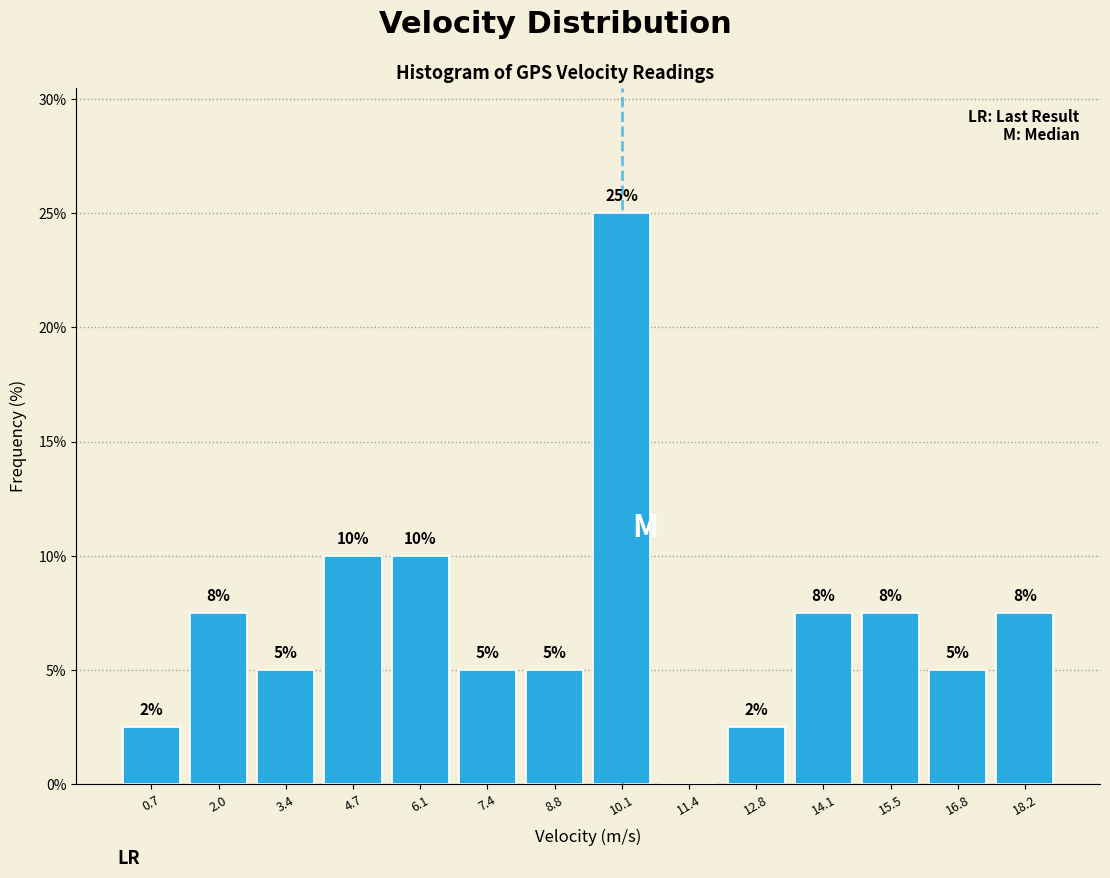

Which range on the x-axis has the tallest bar?

9.4 to 10.8